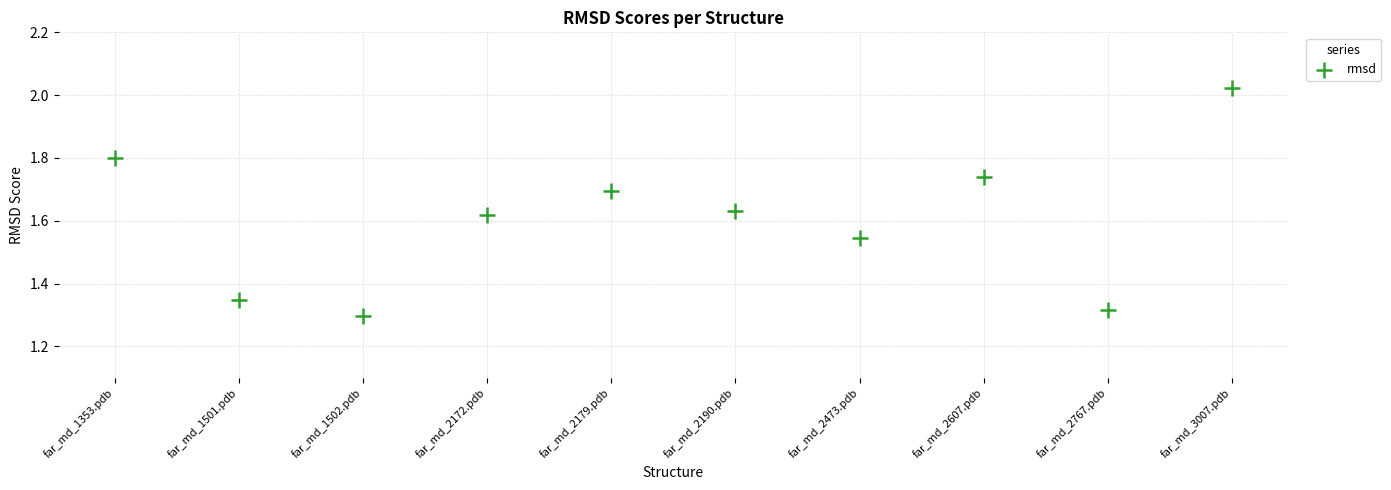

What is the range of Y values (max minus min)?

0.7